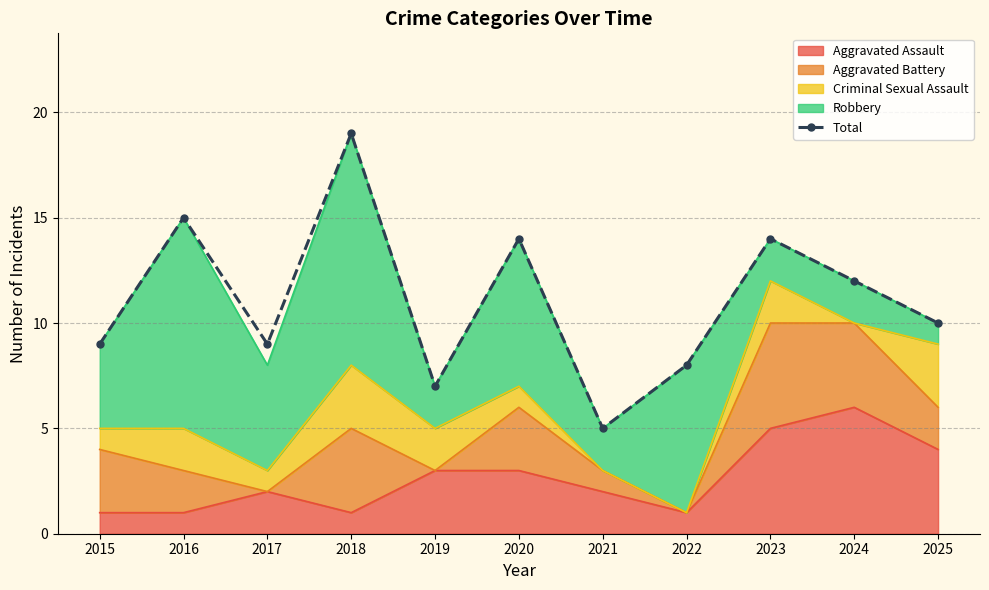

Is it true that the value at 2025 is 5?

False